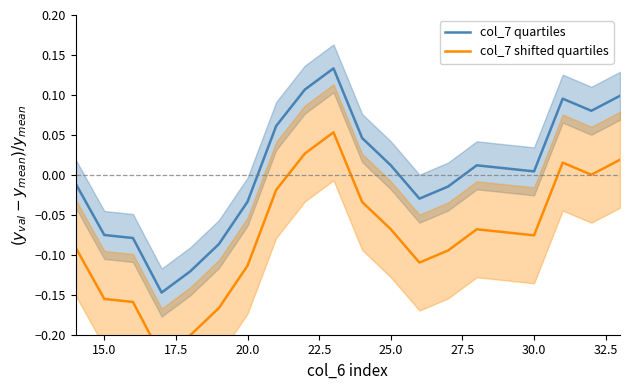

True or false: col_7 quartiles and col_7 shifted quartiles cross at least once.

False